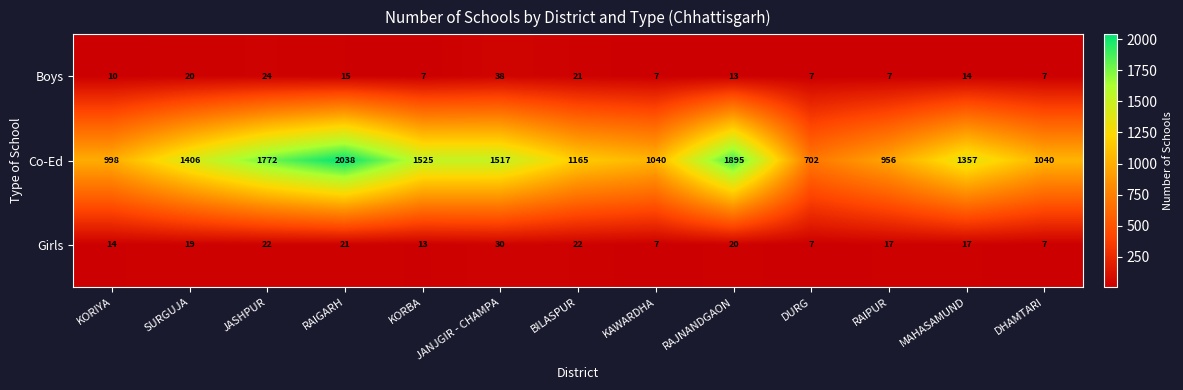

The value of Co-Ed at KORBA is 753. True or false?

False